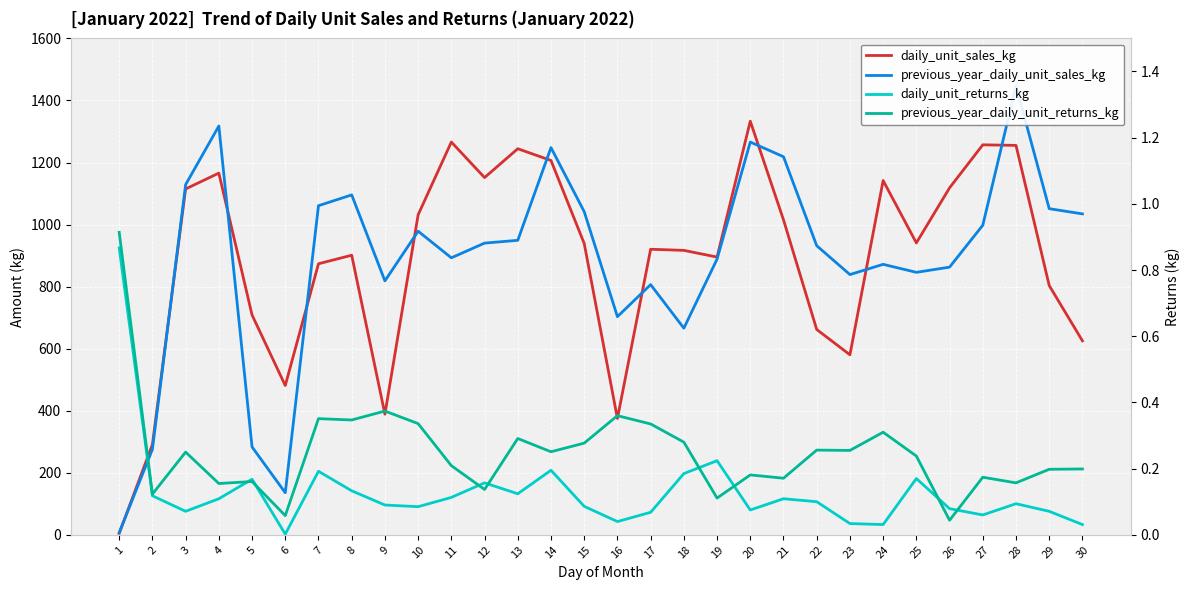

Does the chart display data point markers on the line(s)?

No